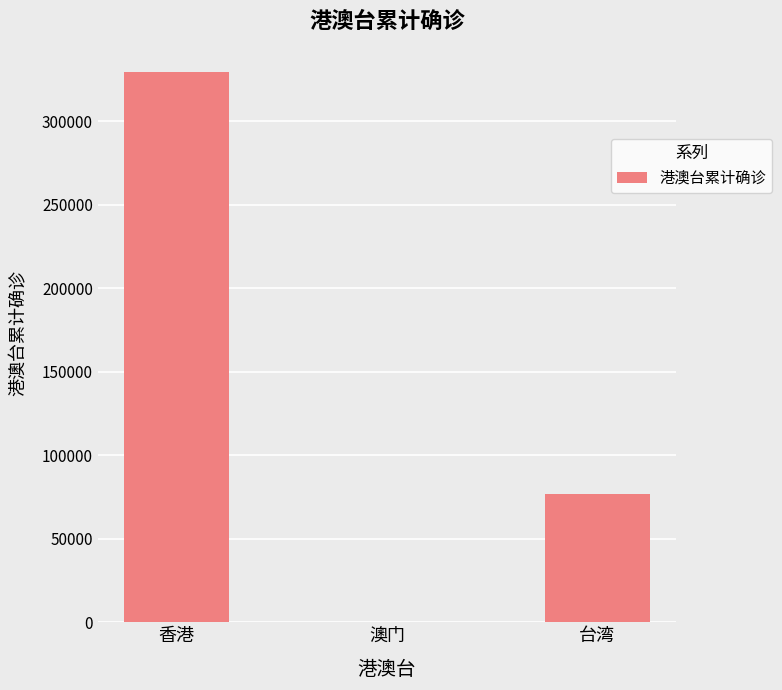

What is the greatest value displayed?

329498